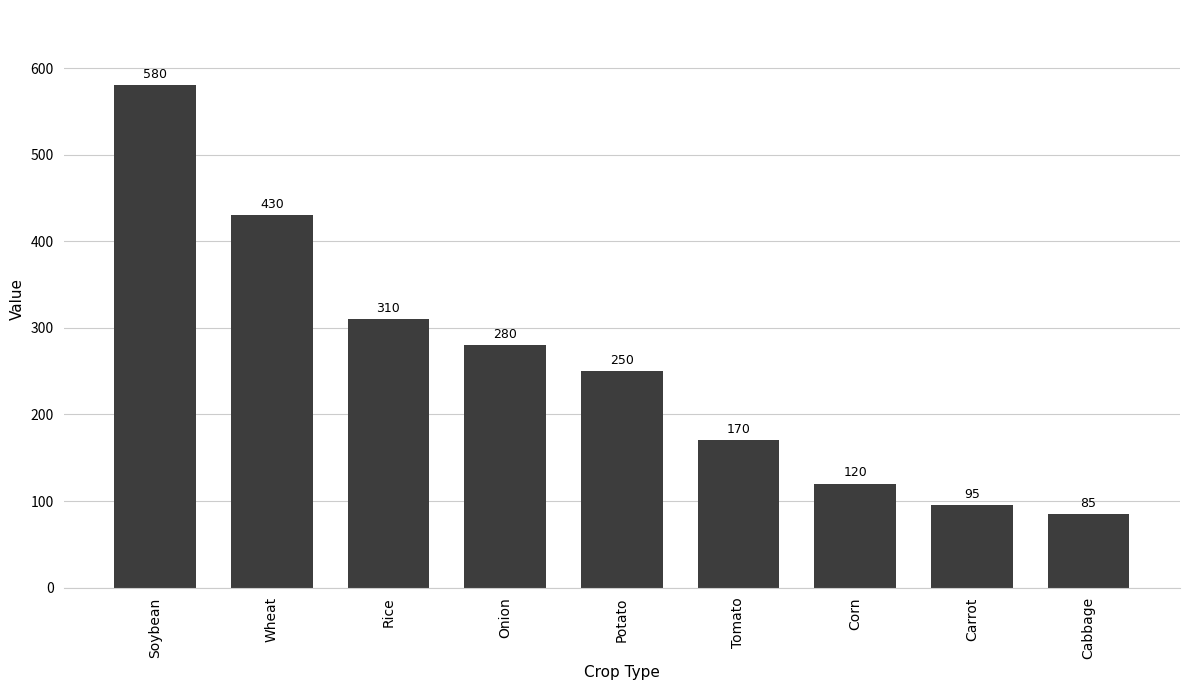

Rank the categories by value from highest to lowest.

Soybean, Wheat, Rice, Onion, Potato, Tomato, Corn, Carrot, Cabbage